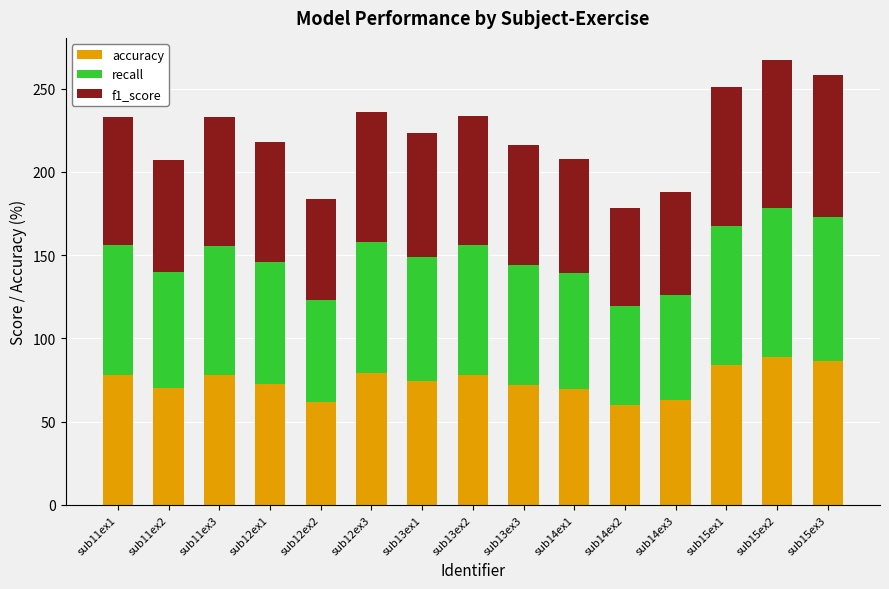

What is the approximate value of accuracy at sub13ex1?

74.5